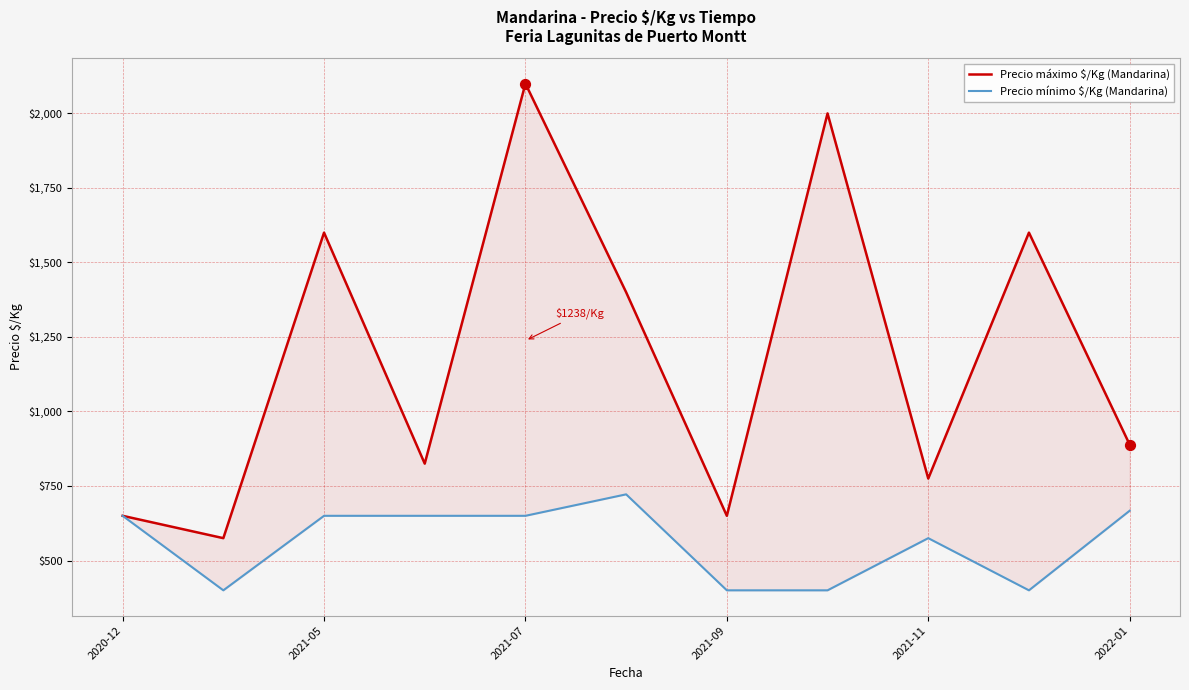

Which series contains the lowest Y value?

Precio mínimo $/Kg (Mandarina)